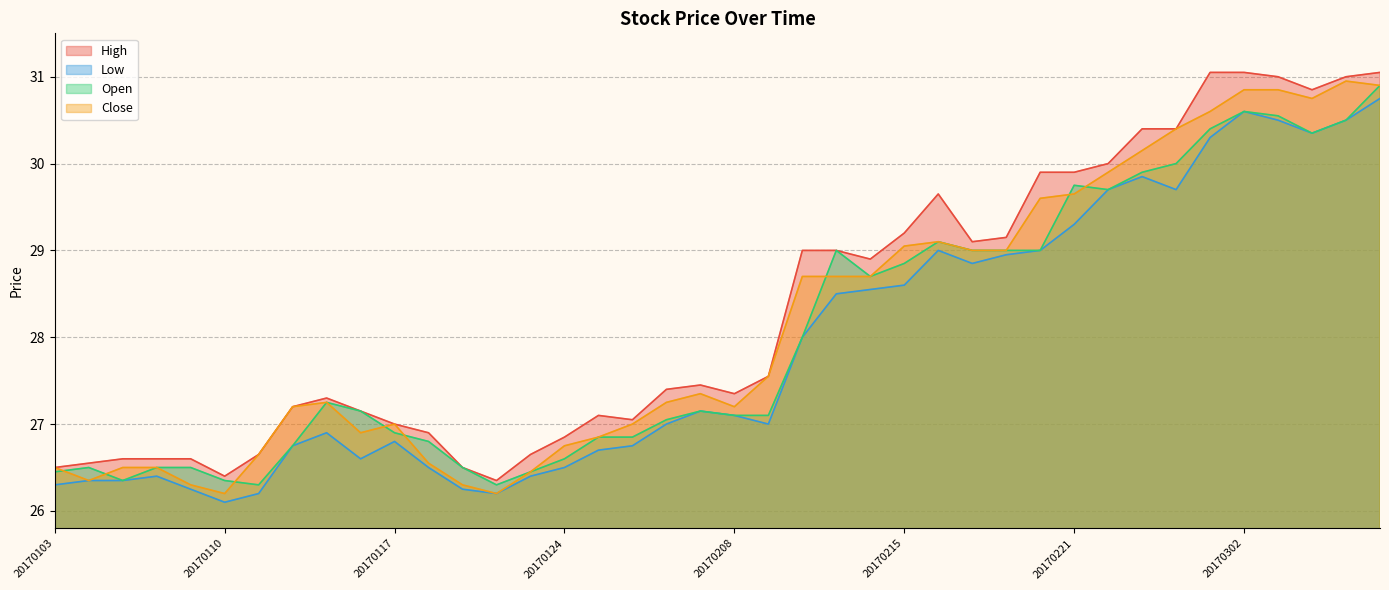

True or false: Open and High intersect in this chart.

False